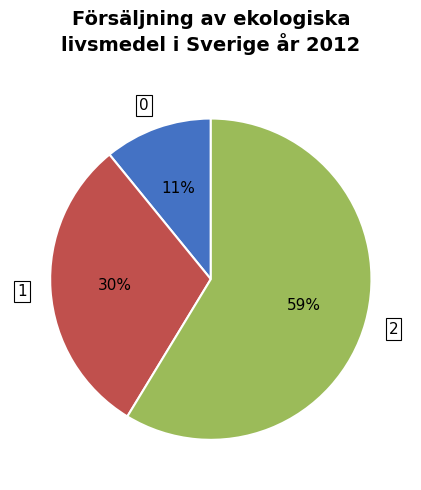

Is 1 the majority of the pie?

No